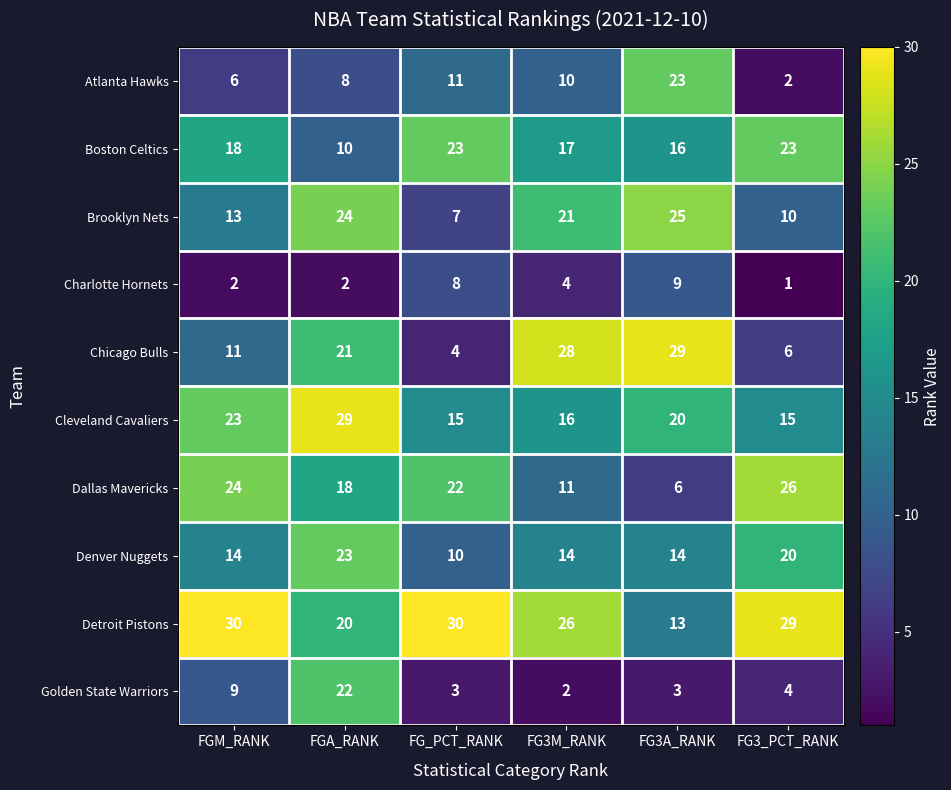

How many values in the Chicago Bulls series are below 21?

3